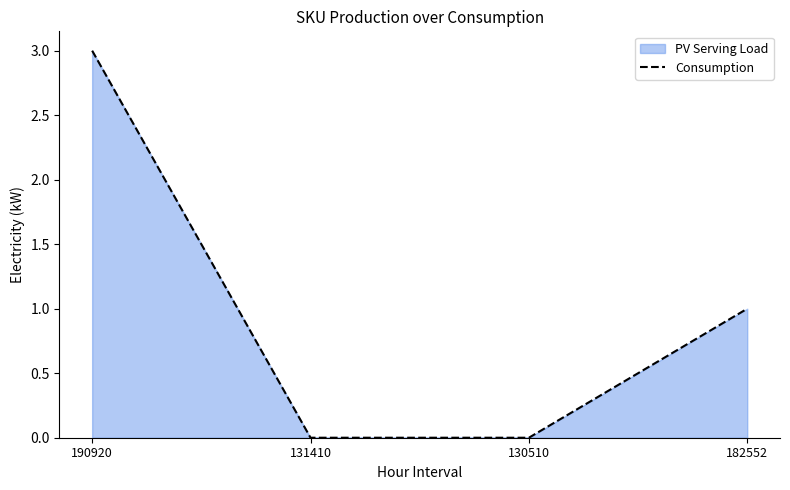

How many values are between 0 and 3?

4